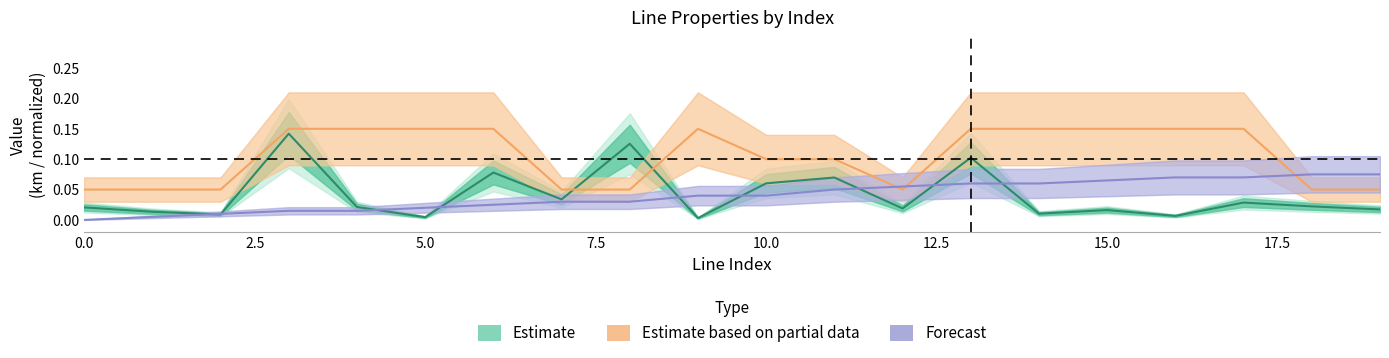

Reading right to left, list all the values displayed in this chart.

Estimate: 0.0	0.0	0.0	0.0	0.0	0.0	0.1	0.0	0.1	0.1	0.0	0.1	0.0	0.1	0.0	0.0	0.1	0.0	0.0	0.0
Estimate based on partial data: 0.1	0.1	0.2	0.2	0.2	0.2	0.2	0.1	0.1	0.1	0.2	0.1	0.1	0.2	0.2	0.2	0.2	0.1	0.1	0.1
Forecast: 0.1	0.1	0.1	0.1	0.1	0.1	0.1	0.1	0.1	0.0	0.0	0.0	0.0	0.0	0.0	0.0	0.0	0.0	0.0	0.0